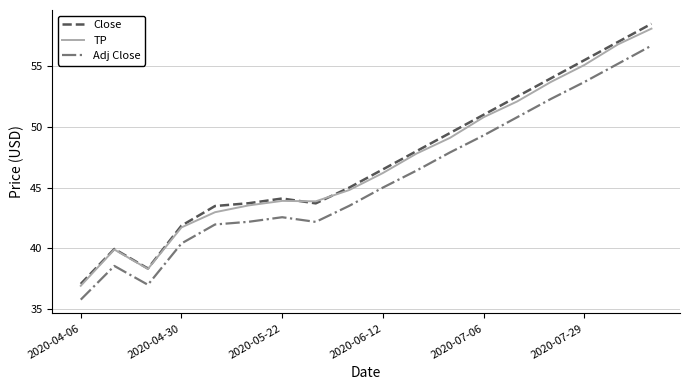

Which series has the widest spread of values?

Close